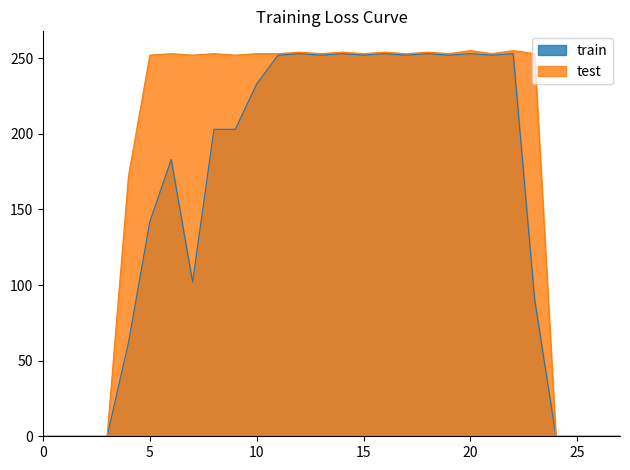

Rank the series at 15 from lowest to highest value.

train, test